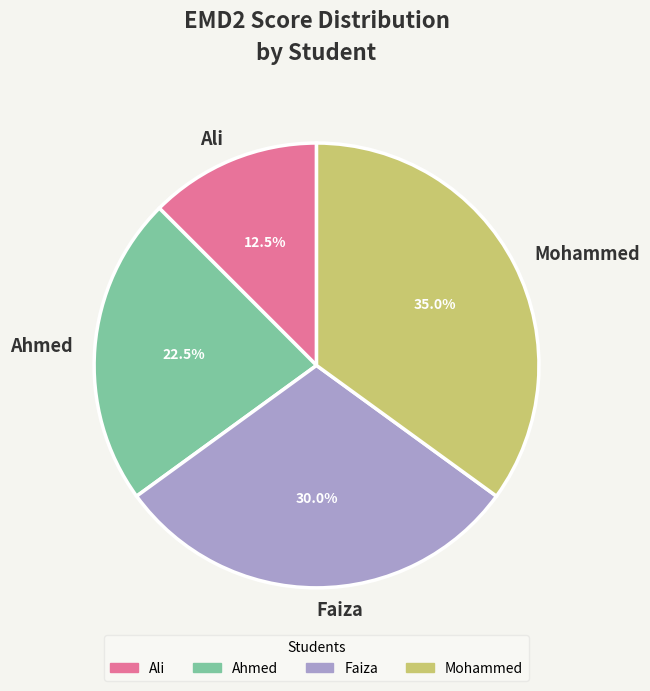

Which has a higher value, Ali or Faiza?

Faiza